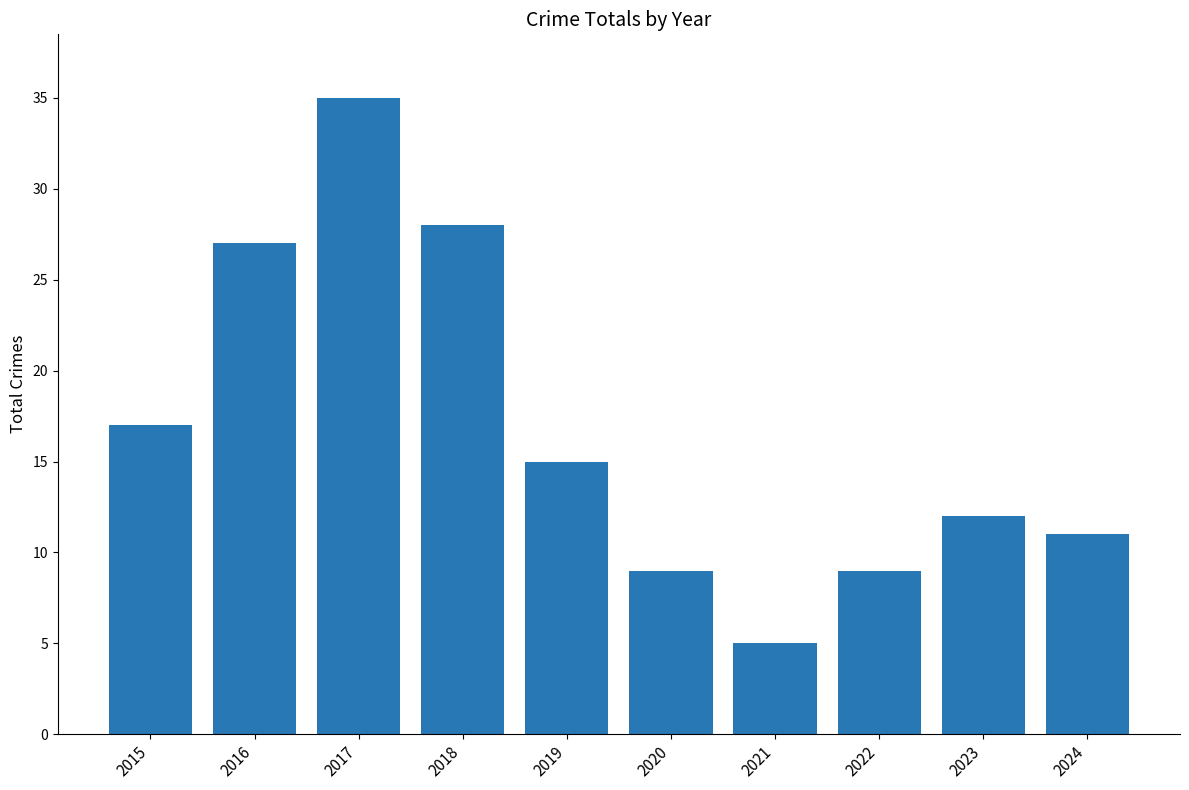

The chart shows a value of 9 at 2020. True or false?

True